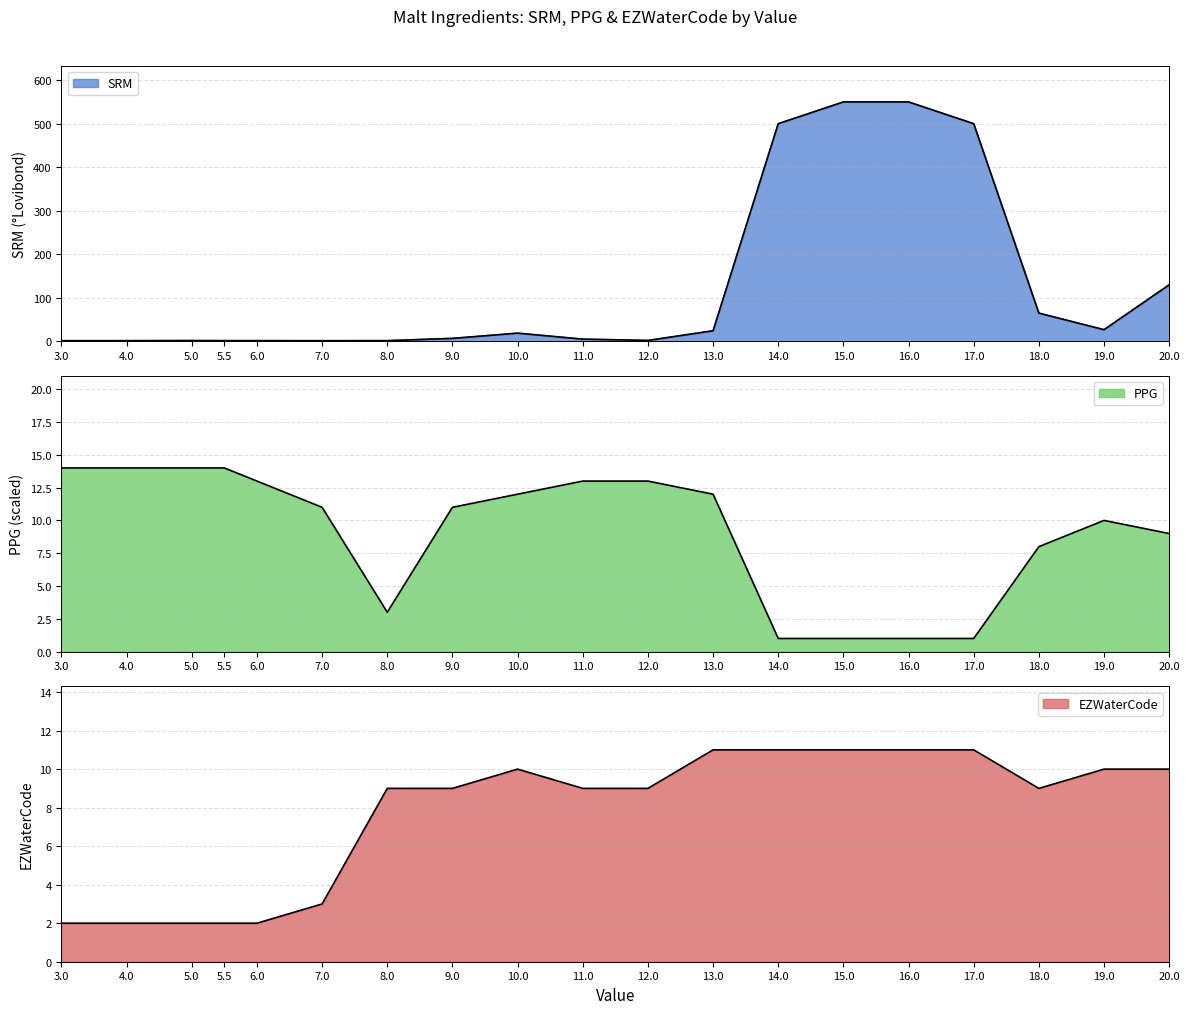

Reading left to right, extract all data points from this chart.

SRM: 3=1.7	4=1.8	5=2.0	5.5=1.8	6=1.8	7=1.7	8=1.8	9=7.0	10=19.0	11=5.3	12=2.3	13=24.5	14=500.0	15=550.0	16=550.0	17=500.0	18=65.0	19=27.0	20=130.0
PPG: 3=14.0	4=14.0	5=14.0	5.5=14.0	6=13.0	7=11.0	8=3.0	9=11.0	10=12.0	11=13.0	12=13.0	13=12.0	14=1.0	15=1.0	16=1.0	17=1.0	18=8.0	19=10.0	20=9.0
EZWaterCode: 3=2.0	4=2.0	5=2.0	5.5=2.0	6=2.0	7=3.0	8=9.0	9=9.0	10=10.0	11=9.0	12=9.0	13=11.0	14=11.0	15=11.0	16=11.0	17=11.0	18=9.0	19=10.0	20=10.0